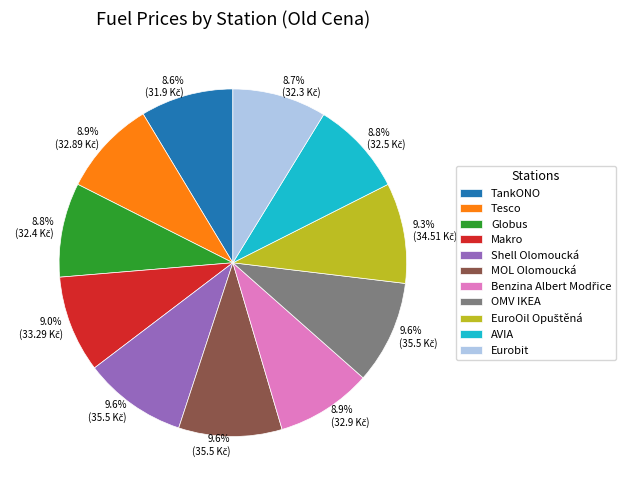

Which has a higher value, MOL Olomoucká or Globus?

MOL Olomoucká